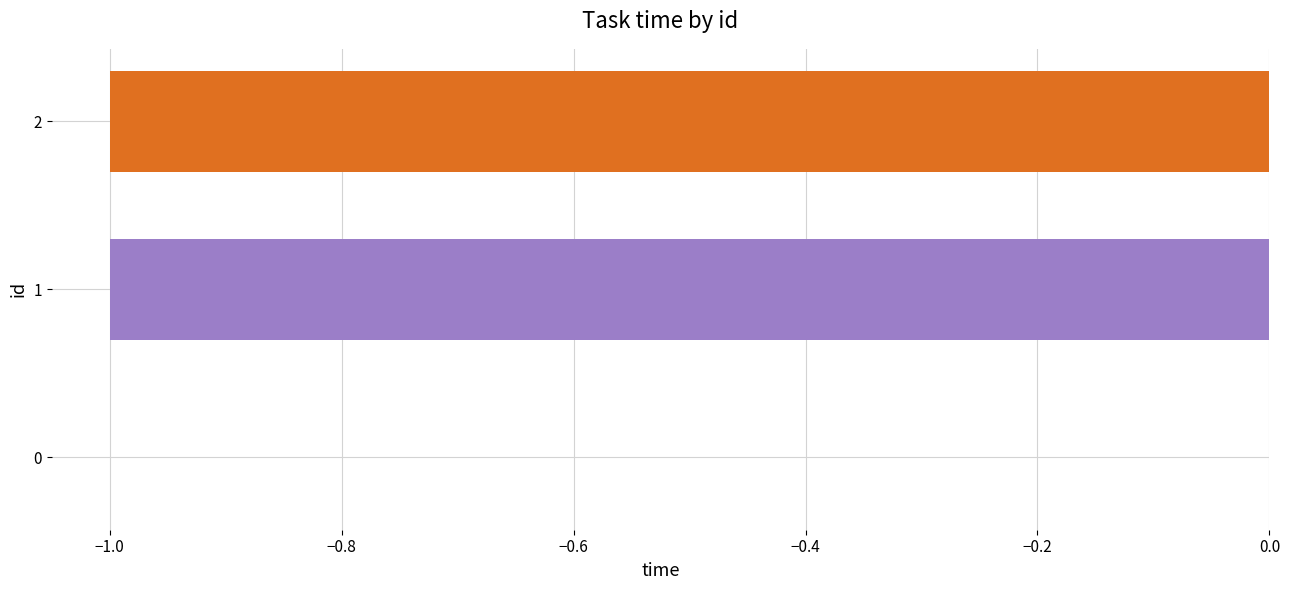

What is the sum of all values?

-2